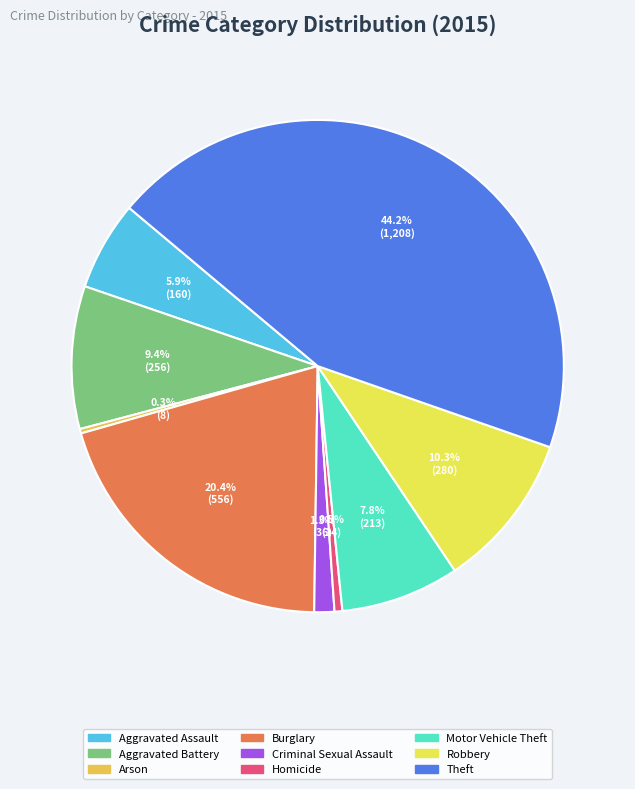

What is the ratio of the value at Aggravated Battery to the value at Homicide?

18.3